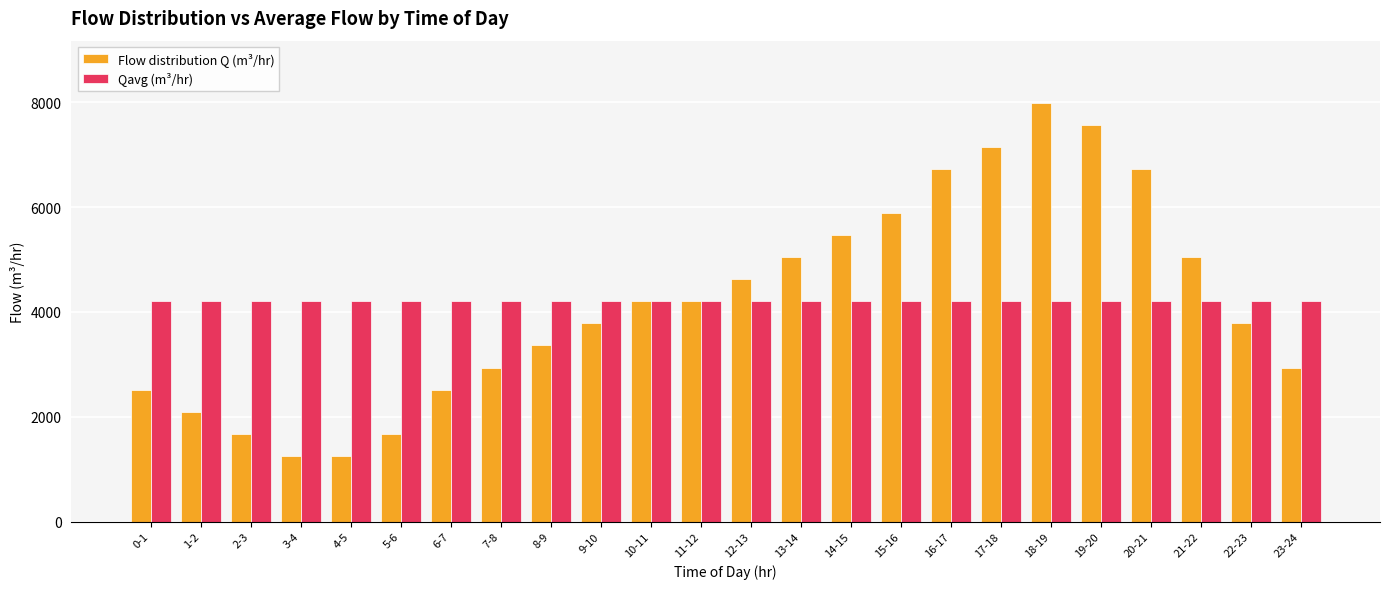

Reading left to right, what are all the values shown in this chart?

Flow distribution Q (m³/hr): 0-1=2520.3	1-2=2100.2	2-3=1680.2	3-4=1260.1	4-5=1260.1	5-6=1680.2	6-7=2520.3	7-8=2940.3	8-9=3360.4	9-10=3780.4	10-11=4200.4	11-12=4200.4	12-13=4620.5	13-14=5040.5	14-15=5460.6	15-16=5880.6	16-17=6720.7	17-18=7140.8	18-19=7980.9	19-20=7560.8	20-21=6720.7	21-22=5040.5	22-23=3780.4	23-24=2940.3
Qavg (m³/hr): 0-1=4200.4	1-2=4200.4	2-3=4200.4	3-4=4200.4	4-5=4200.4	5-6=4200.4	6-7=4200.4	7-8=4200.4	8-9=4200.4	9-10=4200.4	10-11=4200.4	11-12=4200.4	12-13=4200.4	13-14=4200.4	14-15=4200.4	15-16=4200.4	16-17=4200.4	17-18=4200.4	18-19=4200.4	19-20=4200.4	20-21=4200.4	21-22=4200.4	22-23=4200.4	23-24=4200.4